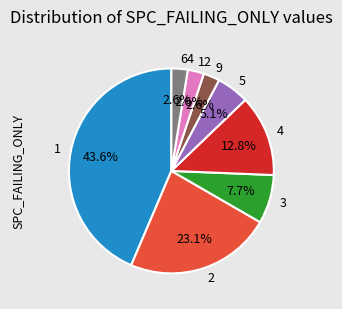

Is there a majority slice in this chart?

No